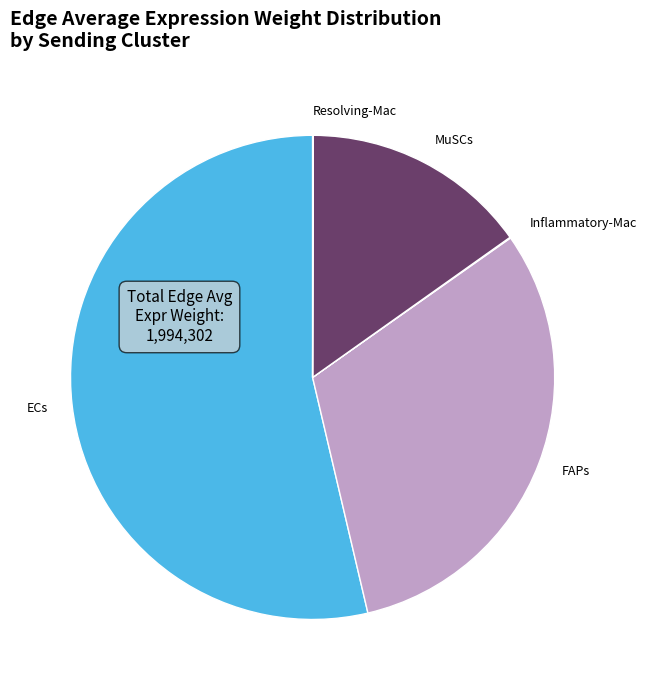

What is the ratio of the value at ECs to the value at MuSCs?

3.5